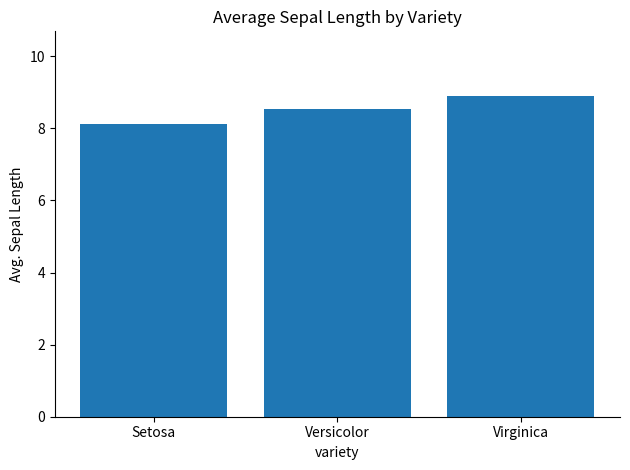

Reading left to right, list all the values displayed in this chart.

Setosa=8.1	Versicolor=8.5	Virginica=8.9